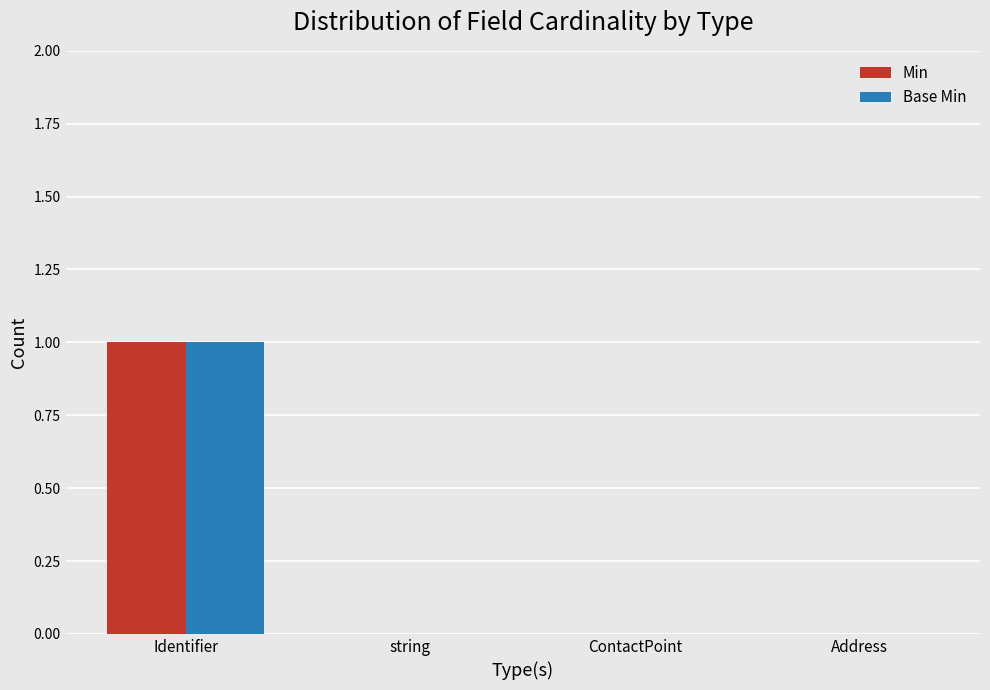

At which category is the sum across all series the highest?

Identifier